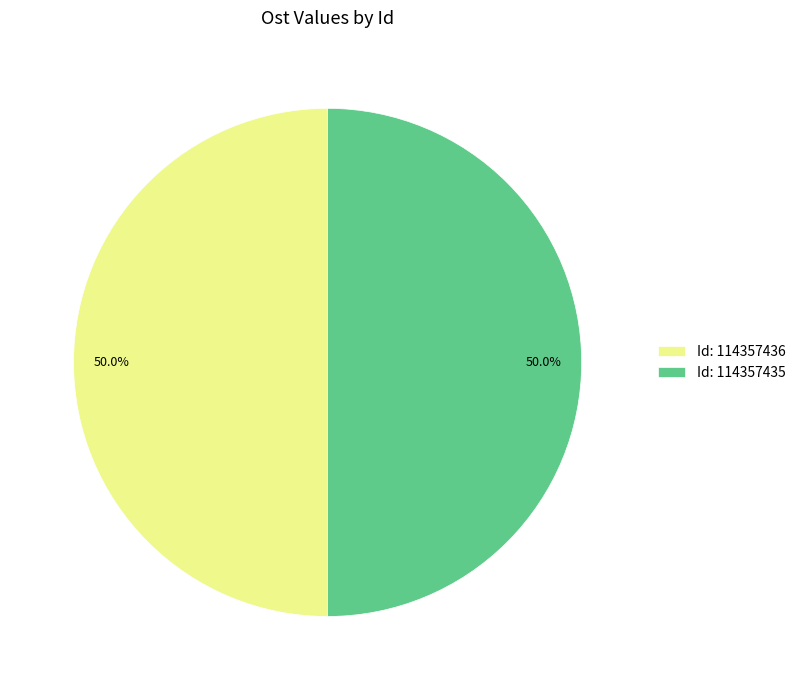

How much of the chart is everything except Id: 114357435?

50.0%